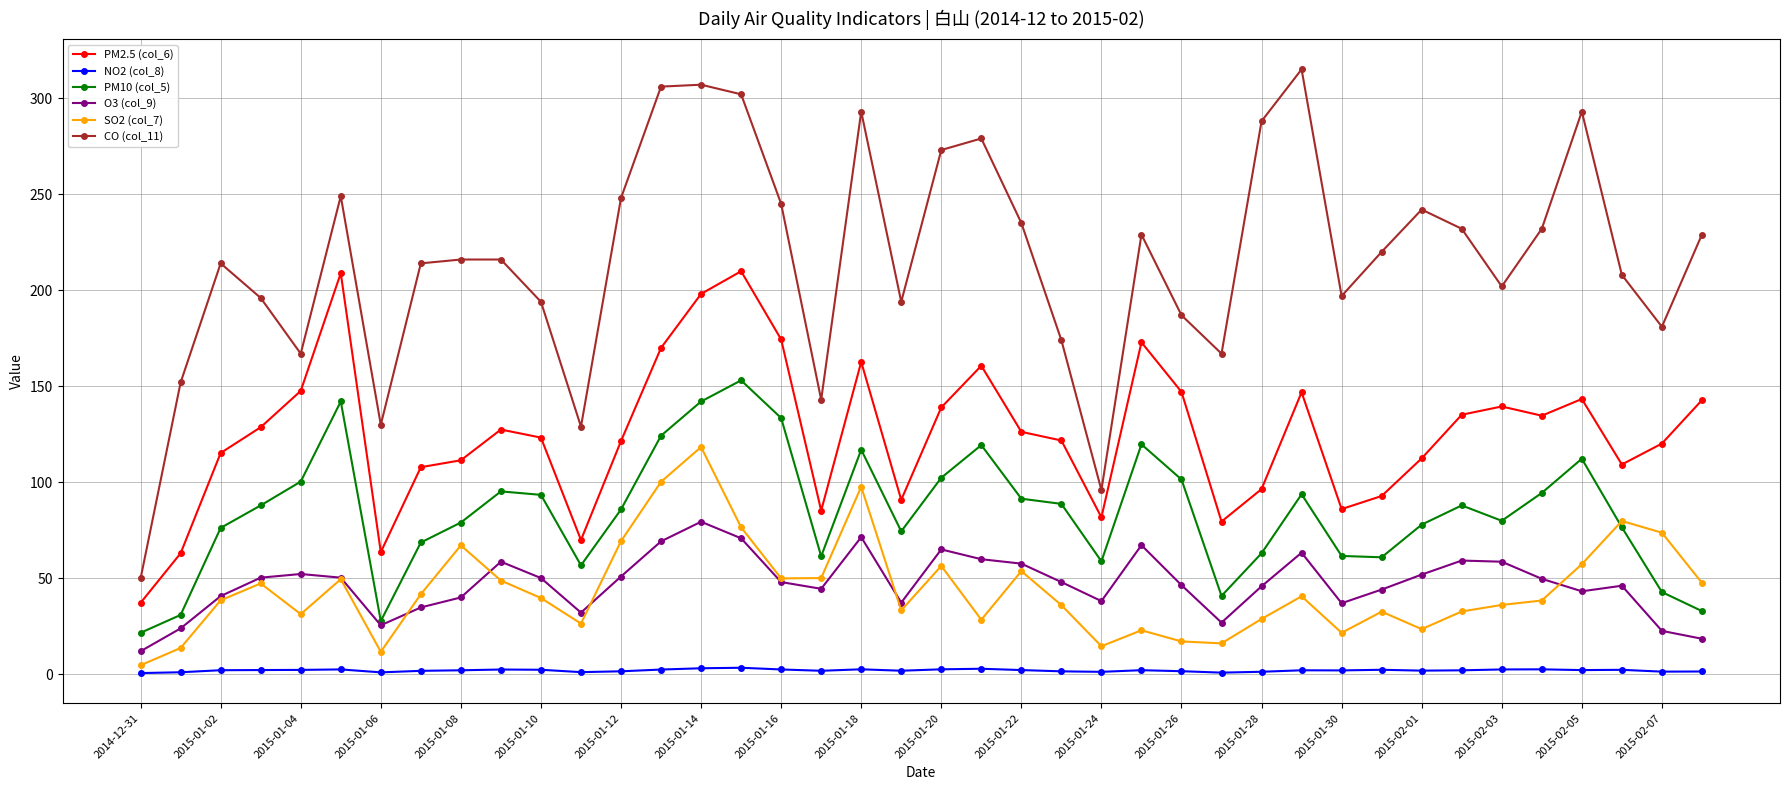

What is the highest value of the PM2.5 (col_6) series?

209.9